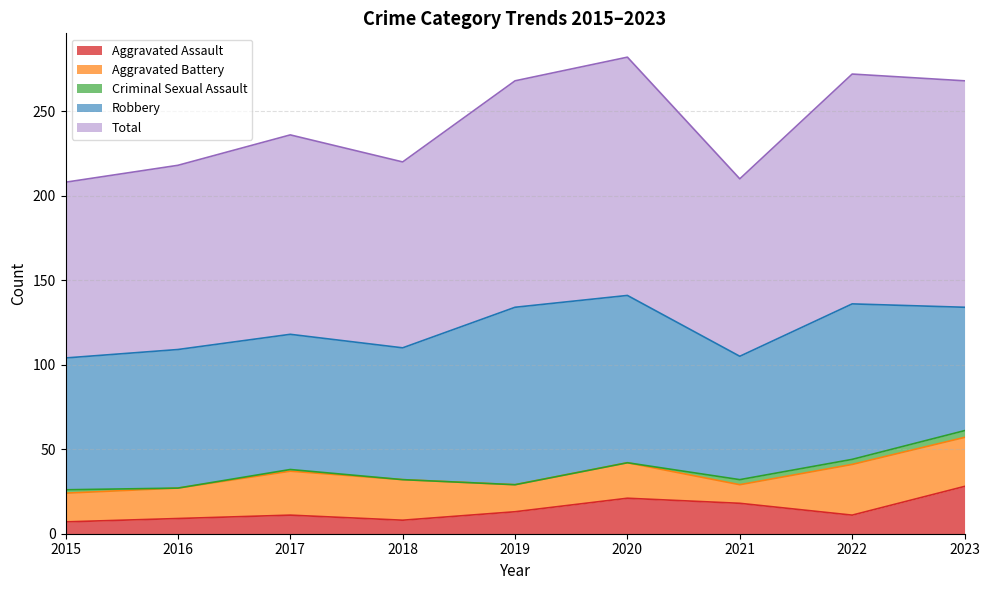

Read the Criminal Sexual Assault value at 2017.

1